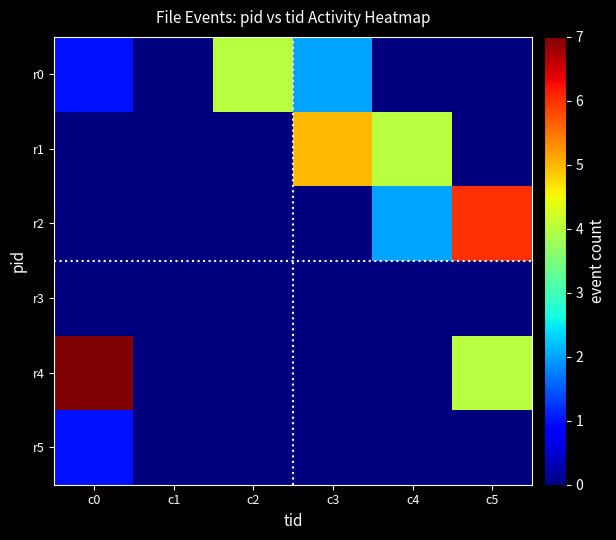

Which series has the largest total across all categories?

r4